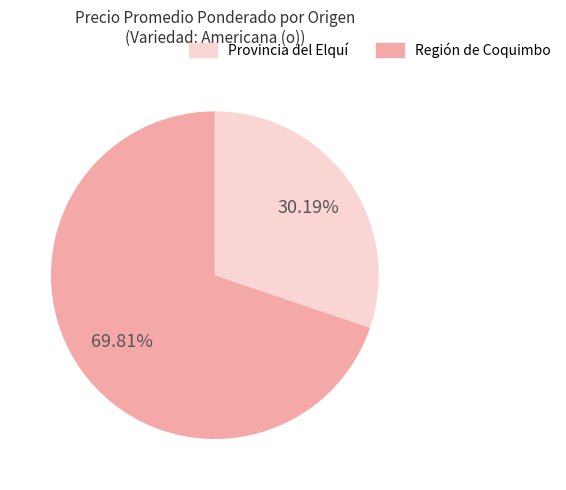

Is there a majority slice in this chart?

Yes